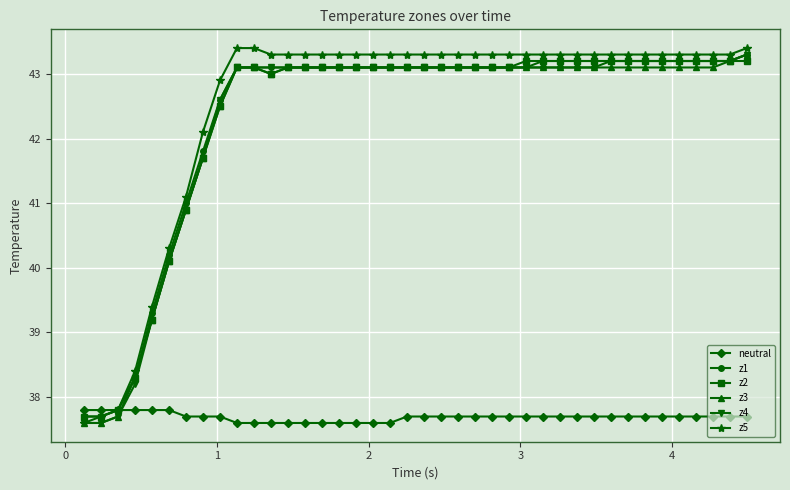

What is the minimum value for z4?

37.6